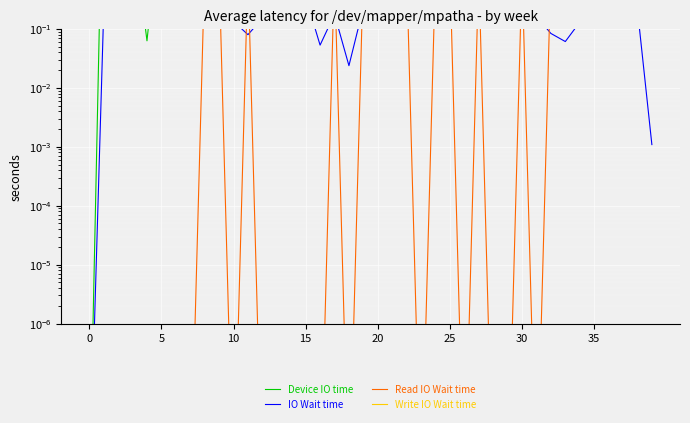

At which label is Device IO time closest to 177?

30